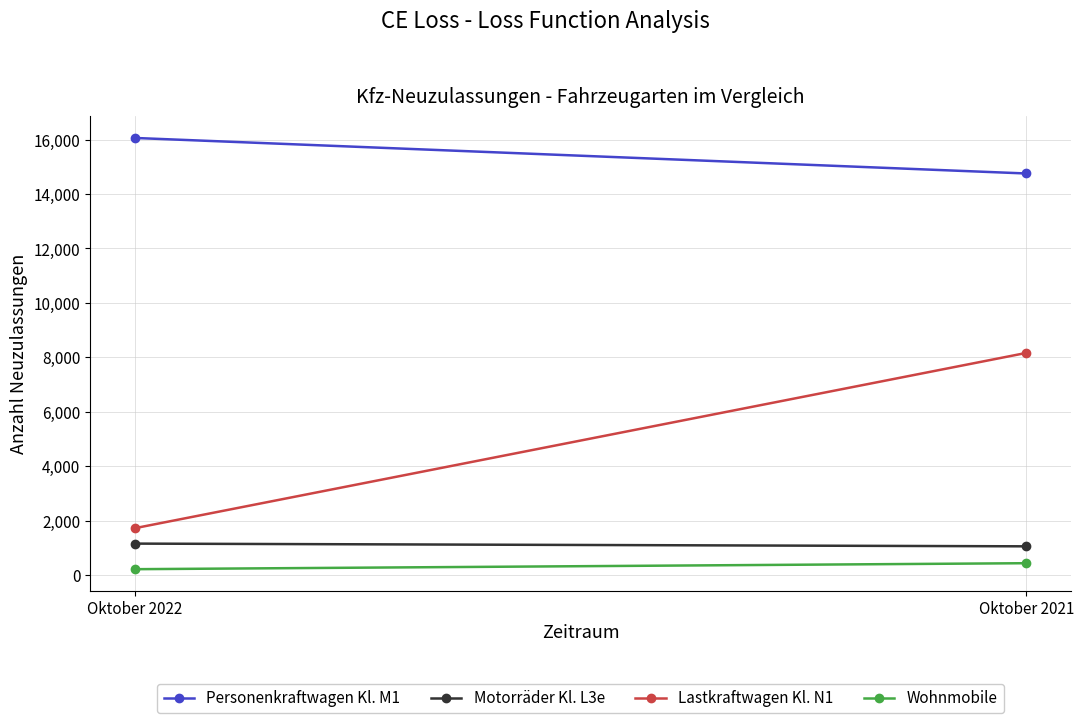

What is the smallest value displayed?

217